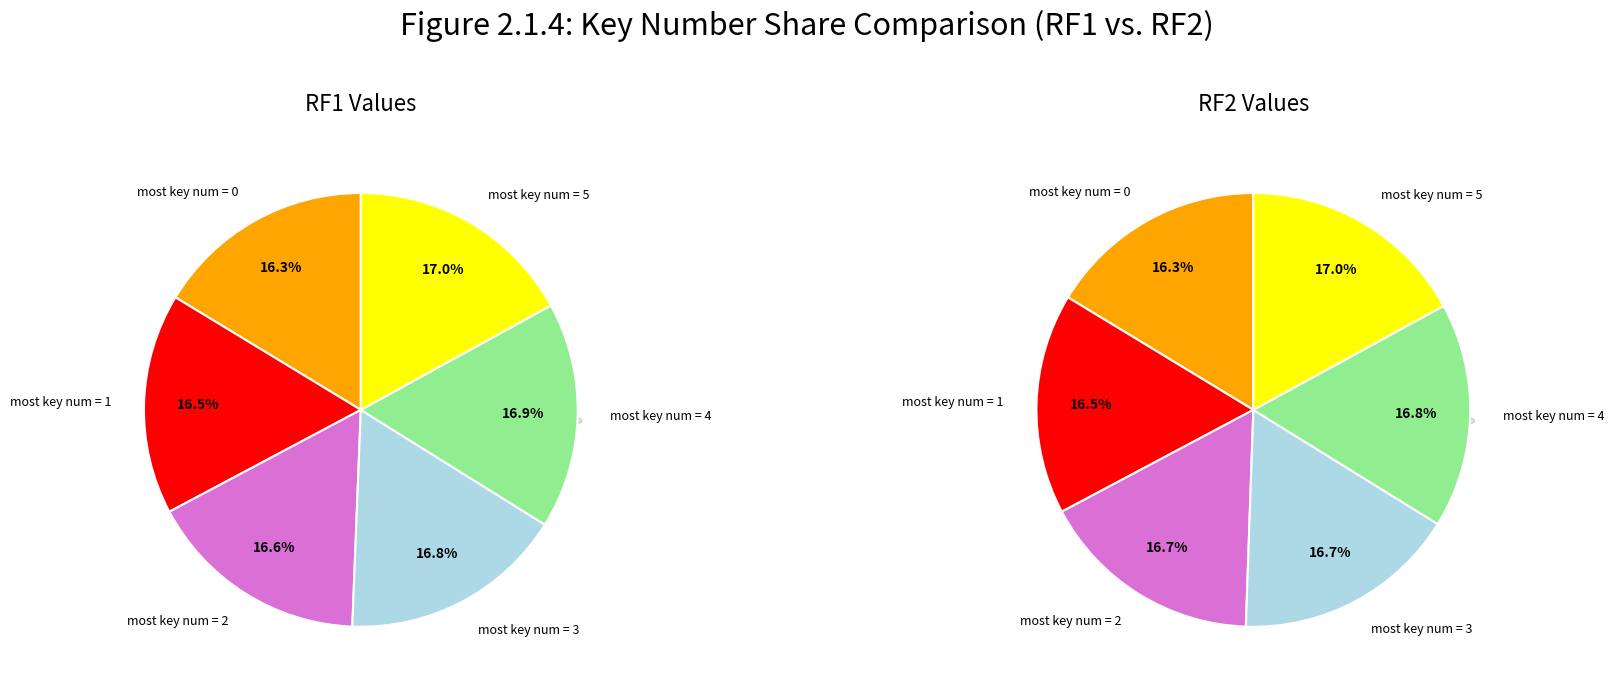

Which slice is the largest?

most key num = 5